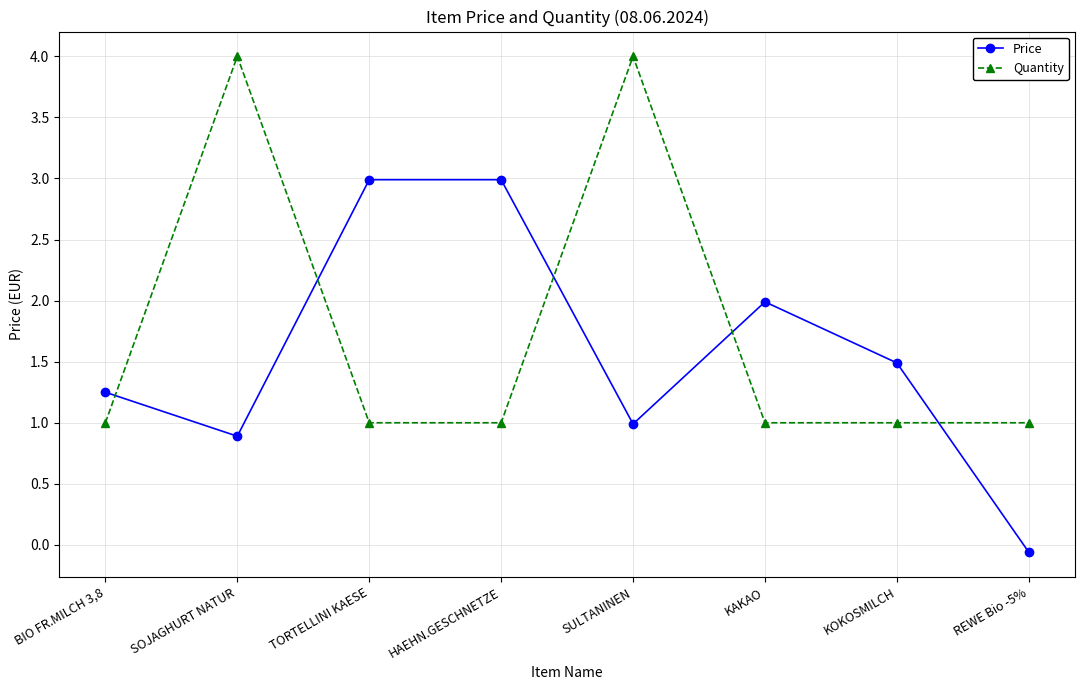

What is the difference between the maximum and second lowest values in the Price series?

2.1